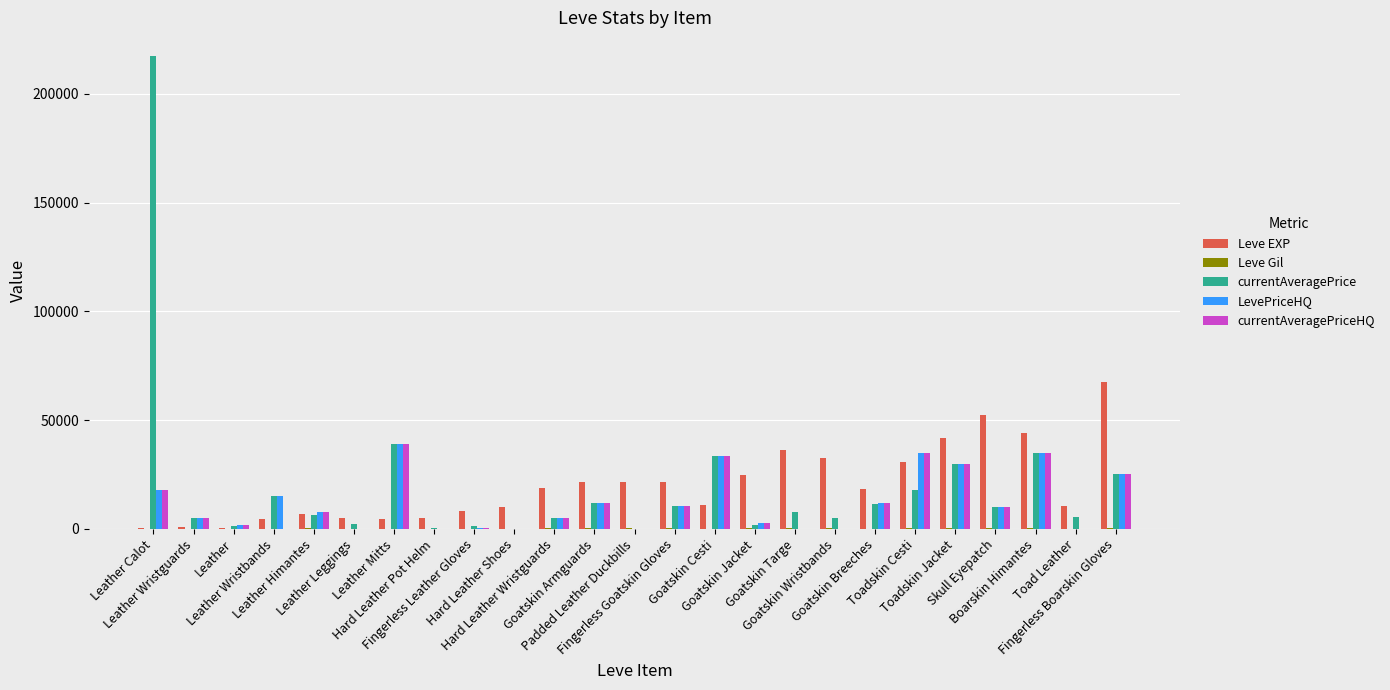

At which category is the sum across all series the highest?

Leather Calot